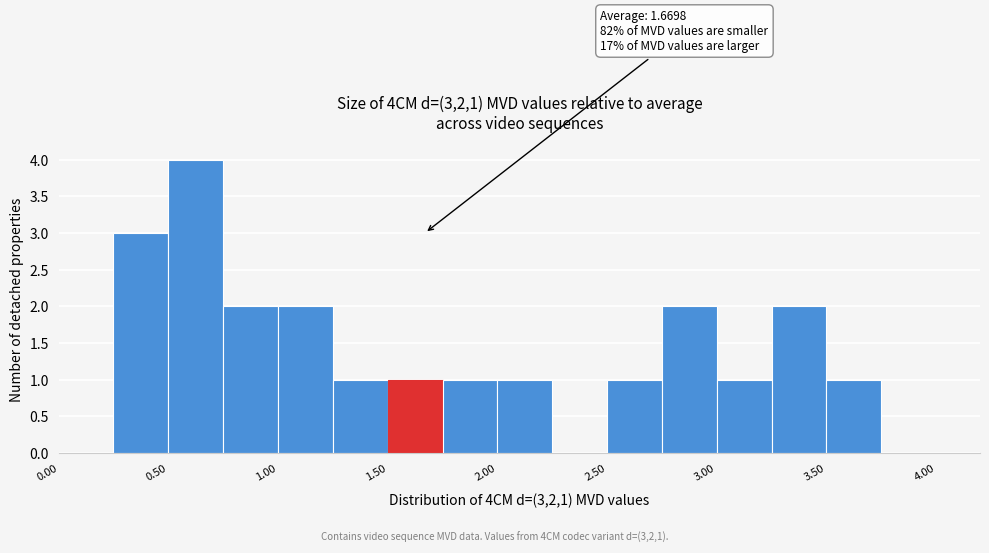

Over which range of the x-axis is the bar tallest?

0.50 to 0.75